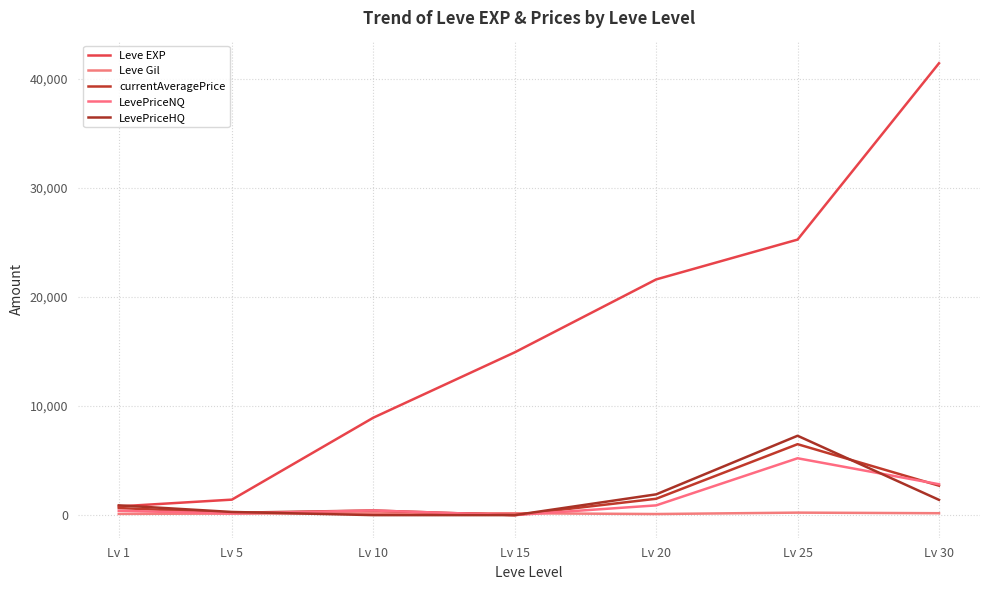

Is it true that Leve Gil equals 37.0 at Lv 10?

False